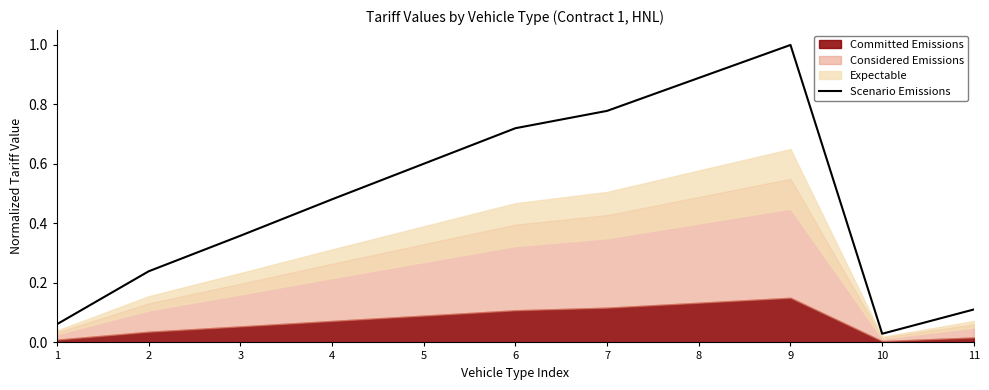

Rank the categories by value from highest to lowest.

9, 8, 7, 6, 5, 4, 3, 2, 11, 1, 10